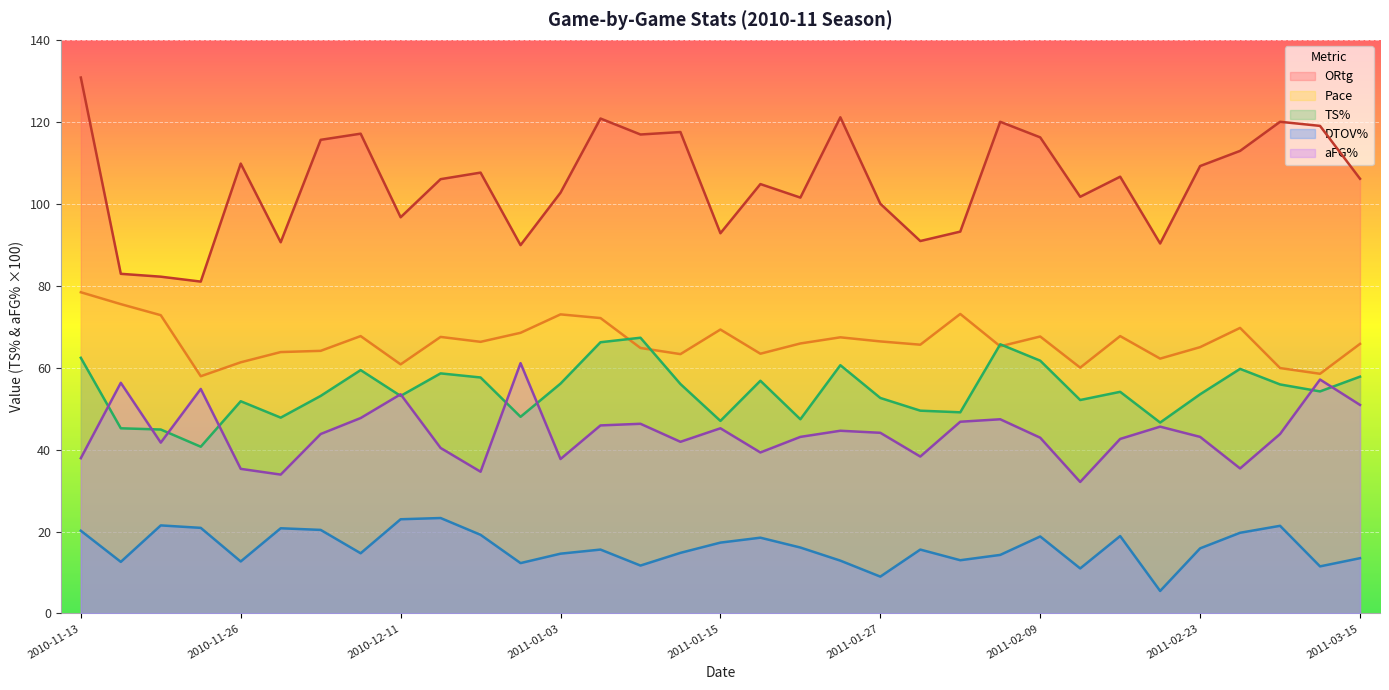

True or false: aFG% and DTOV% intersect in this chart.

False